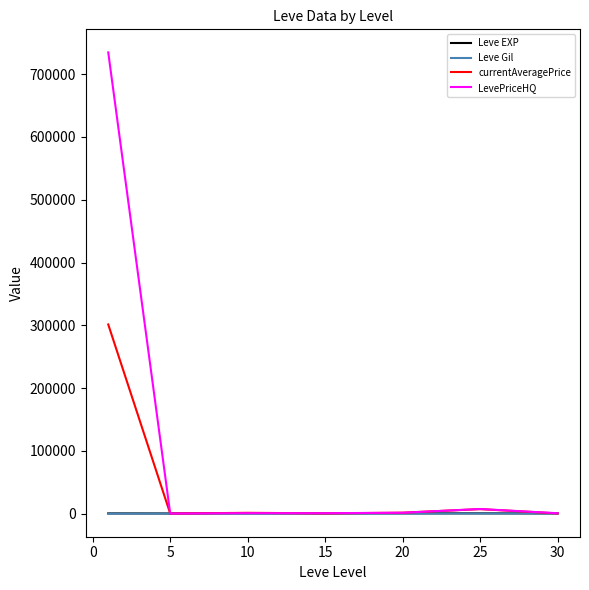

Which series has the largest range (max minus min)?

LevePriceHQ